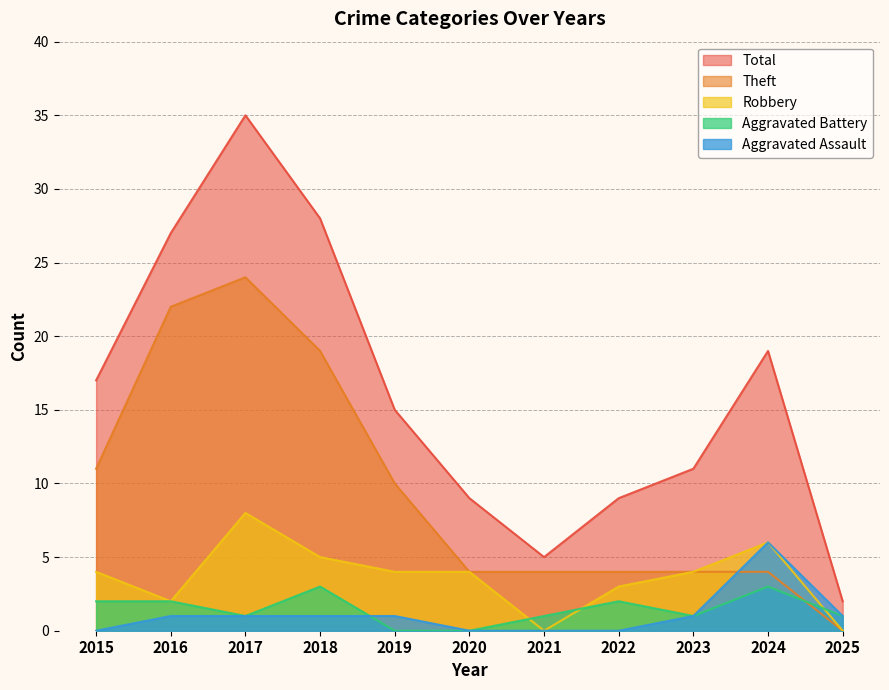

Which series changed the most between 2024 and 2025?

Total